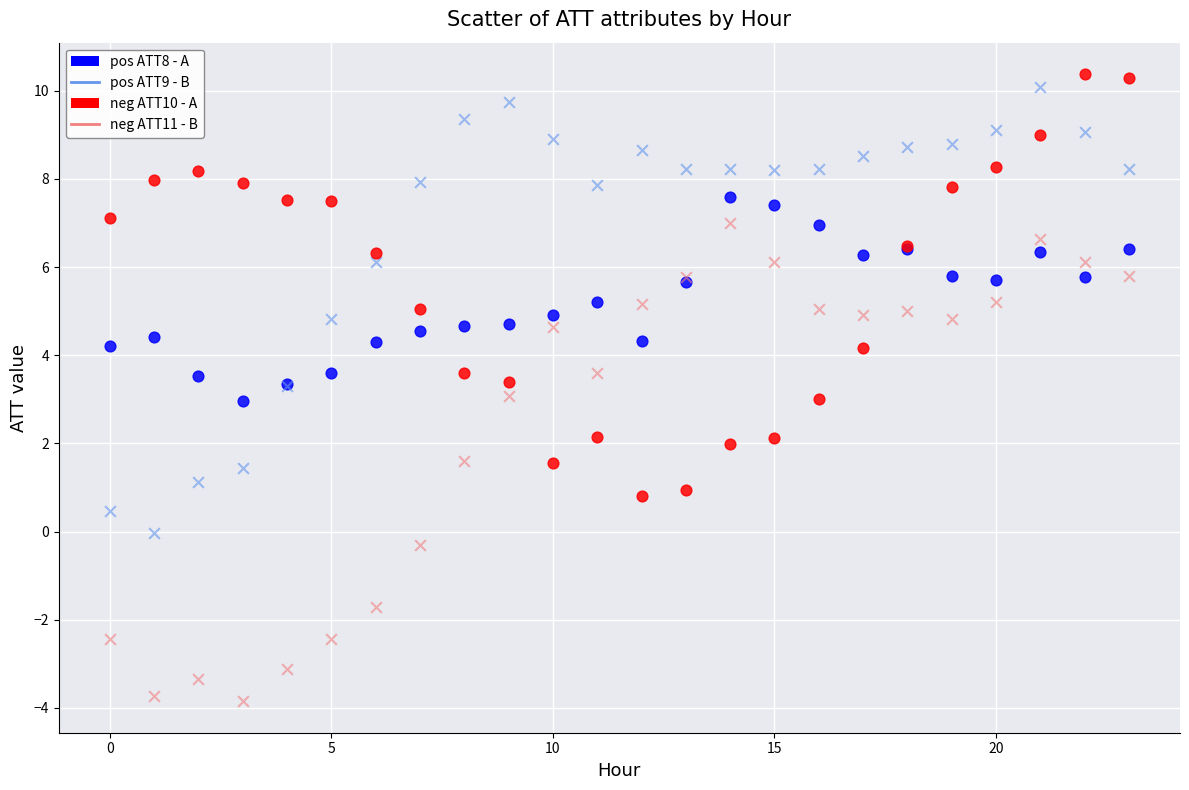

Which series reaches the maximum Y coordinate?

neg ATT10 - A